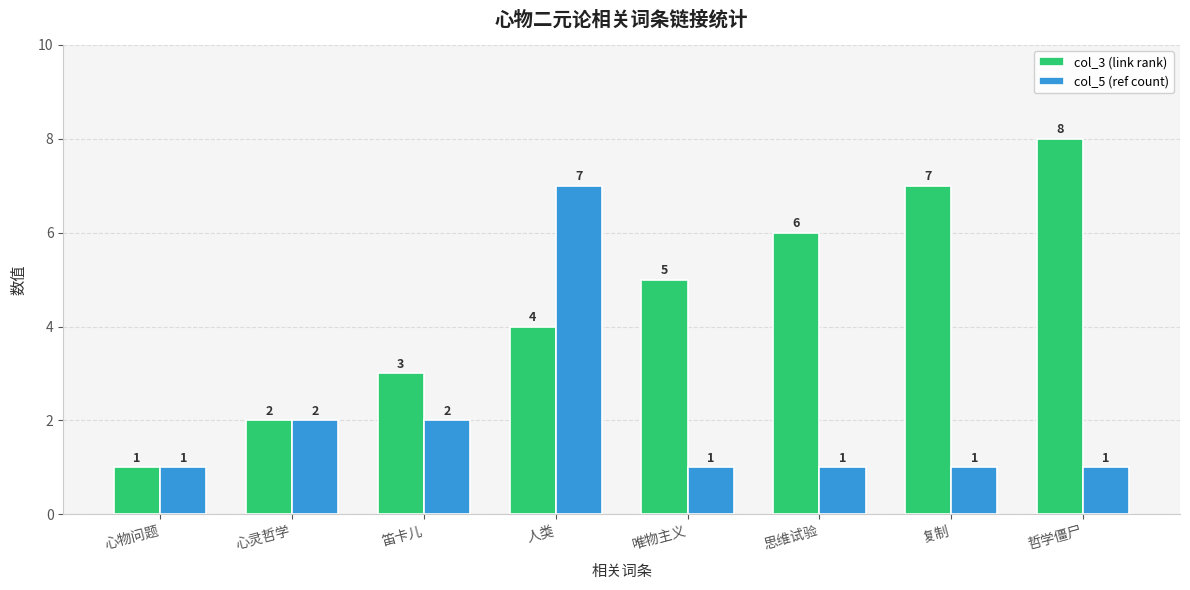

Read the col_5 (ref count) value at 哲学僵尸.

1